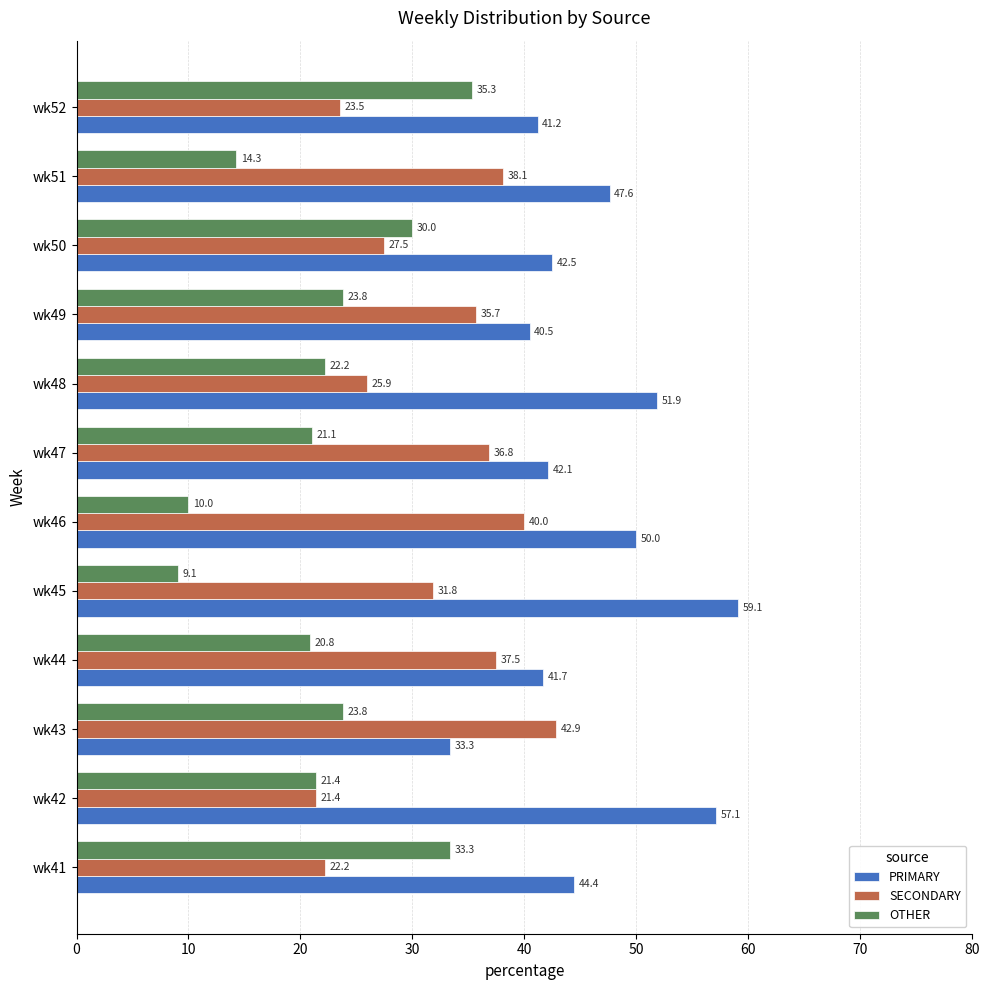

True or false: SECONDARY has a value of 25.9 at wk48.

True